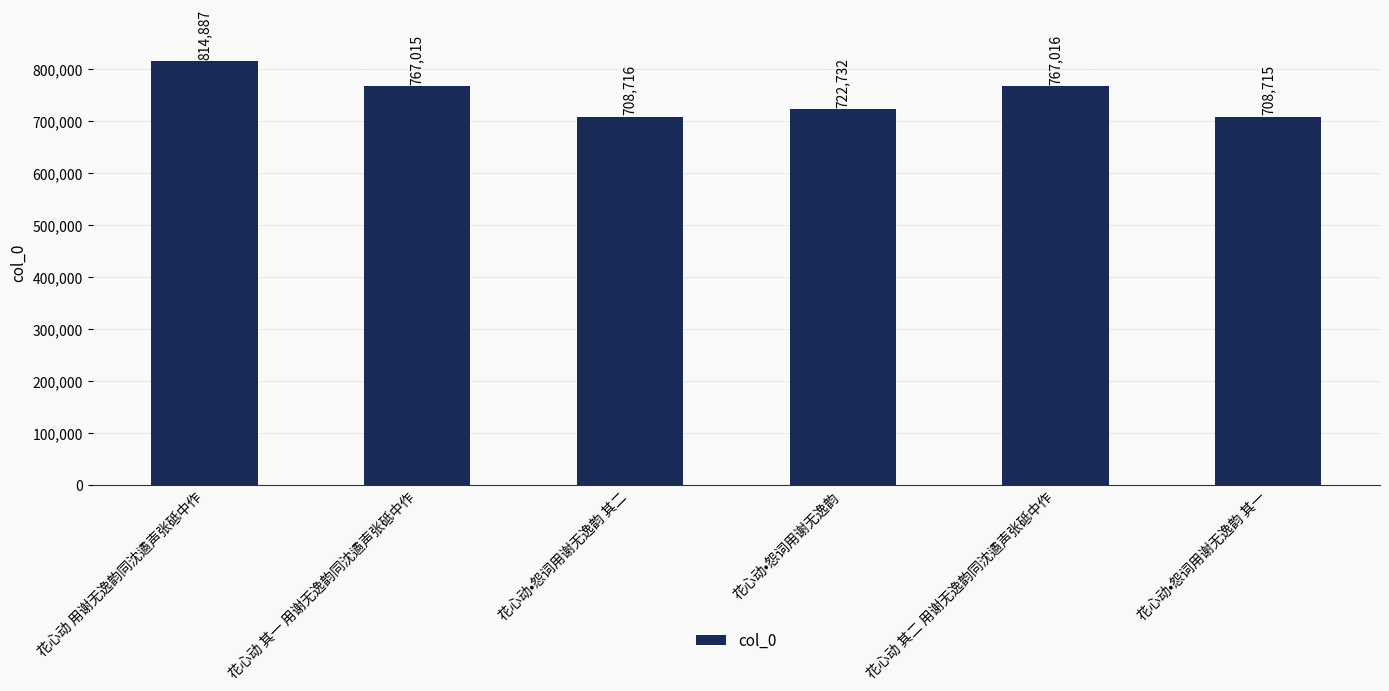

Where is the data nearest to the value 761801?

花心动 其一 用谢无逸韵同沈遹声张砥中作